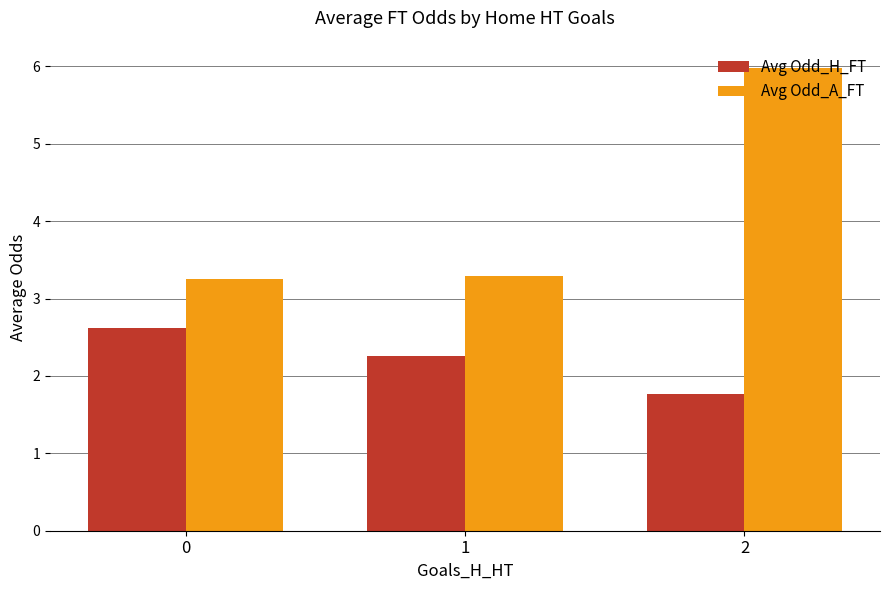

Does the chart contain stacked bars?

No